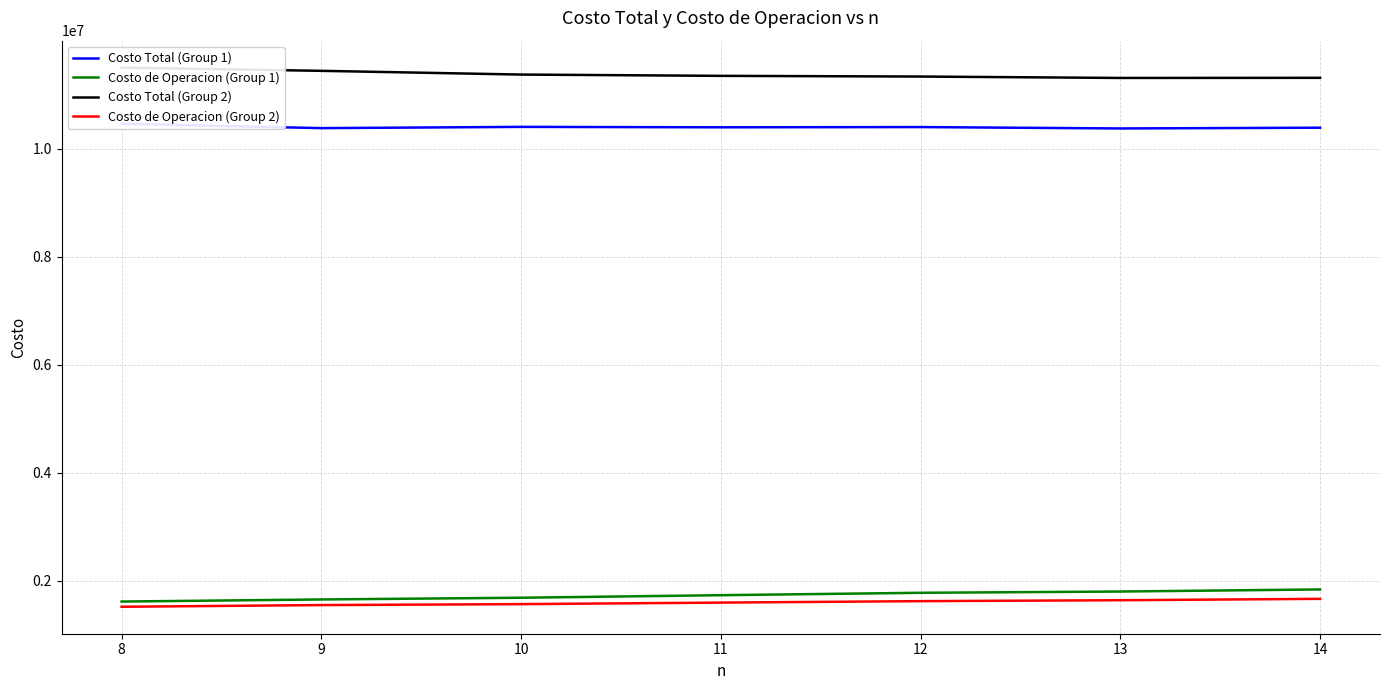

Does the chart have visible grid lines?

Yes